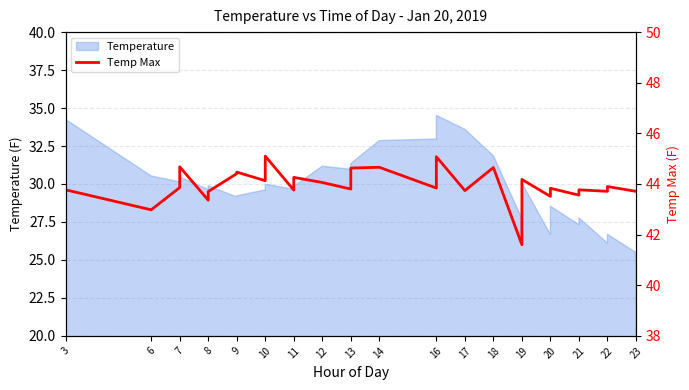

How many lines are shown in the chart?

1